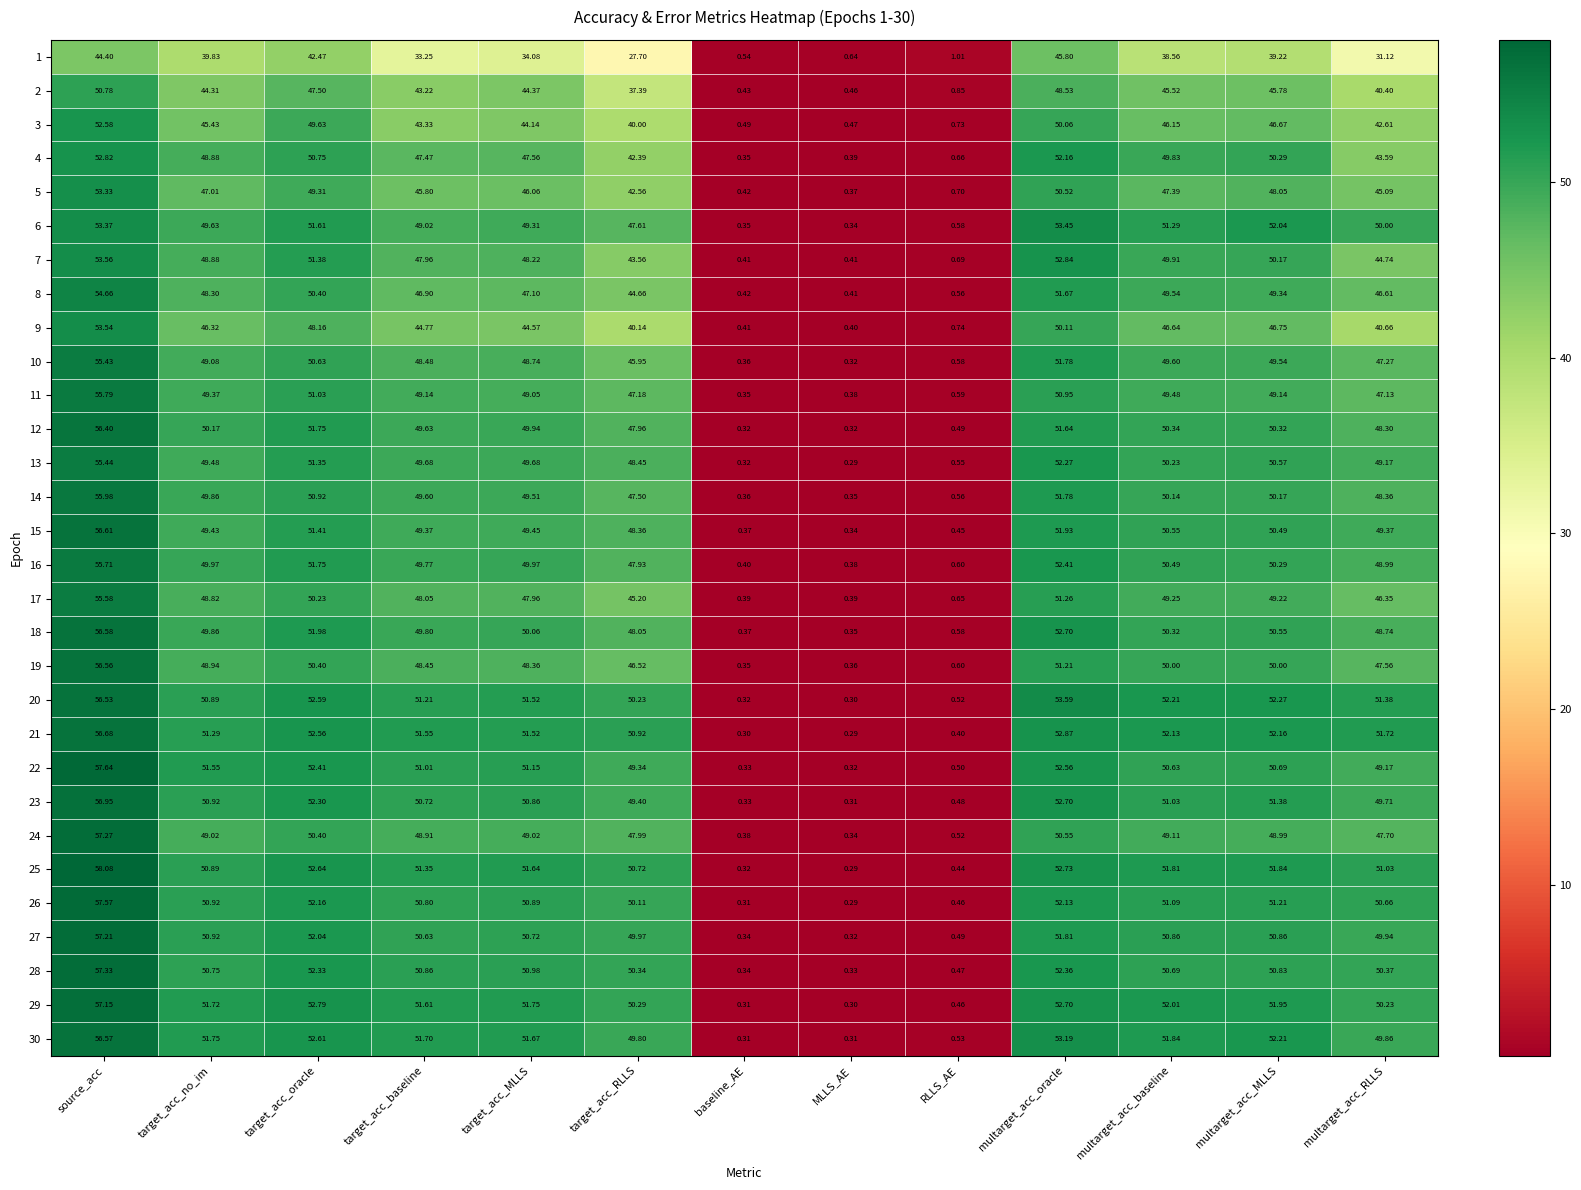

At which category is the sum across all series the highest?

source_acc